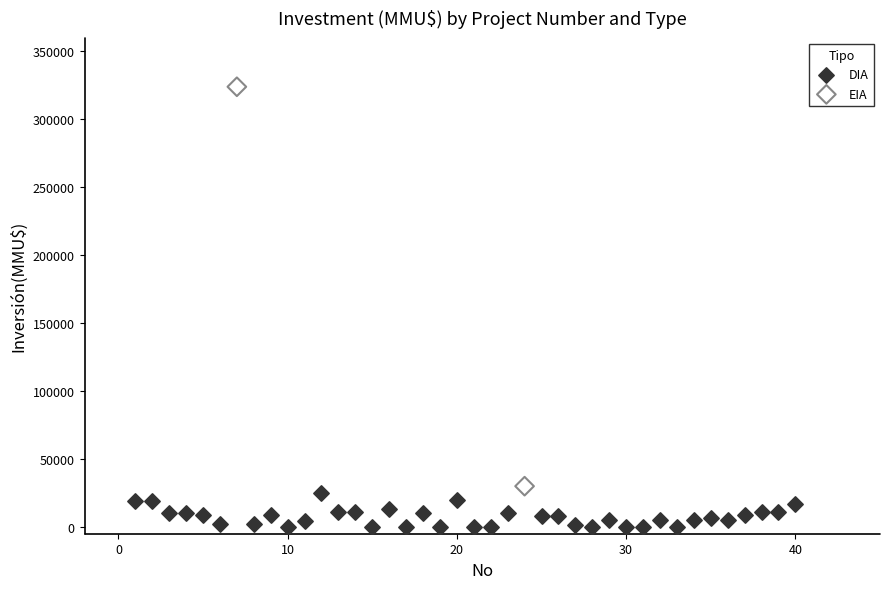

What are all the series names shown in the legend?

DIA, EIA